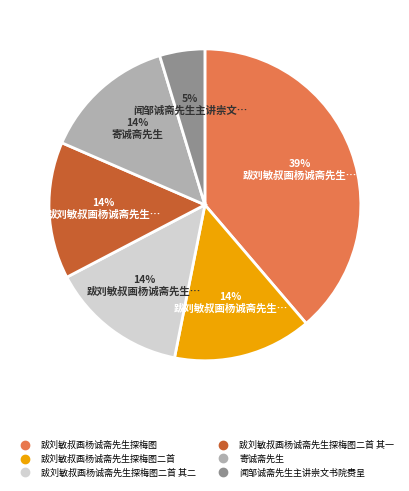

To the nearest percent, what is the average slice percentage?

17%